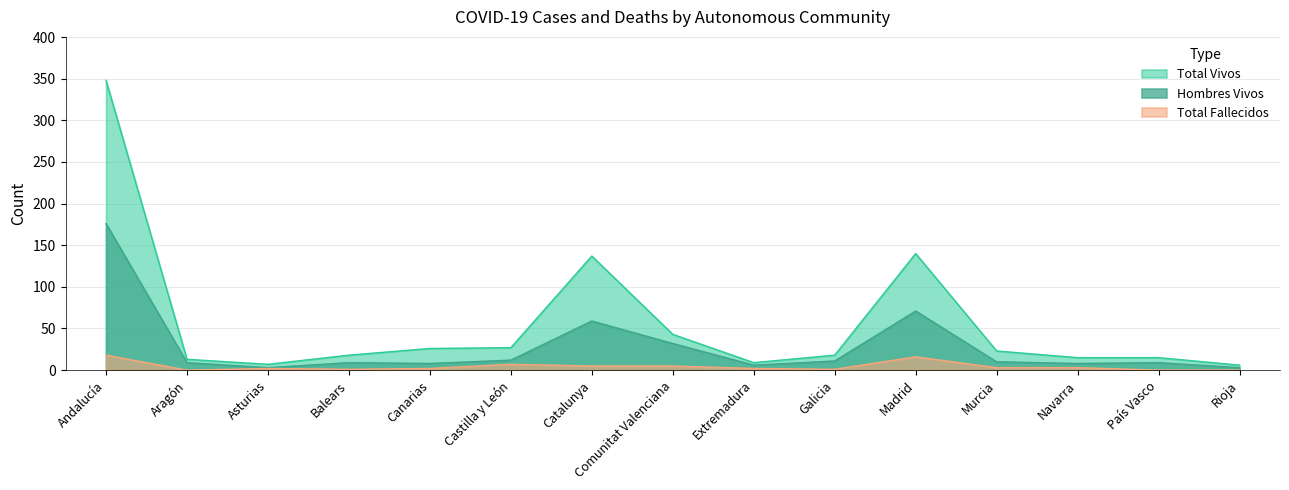

What is the sum of the Hombres Vivos values at Extremadura and Andalucía?

182